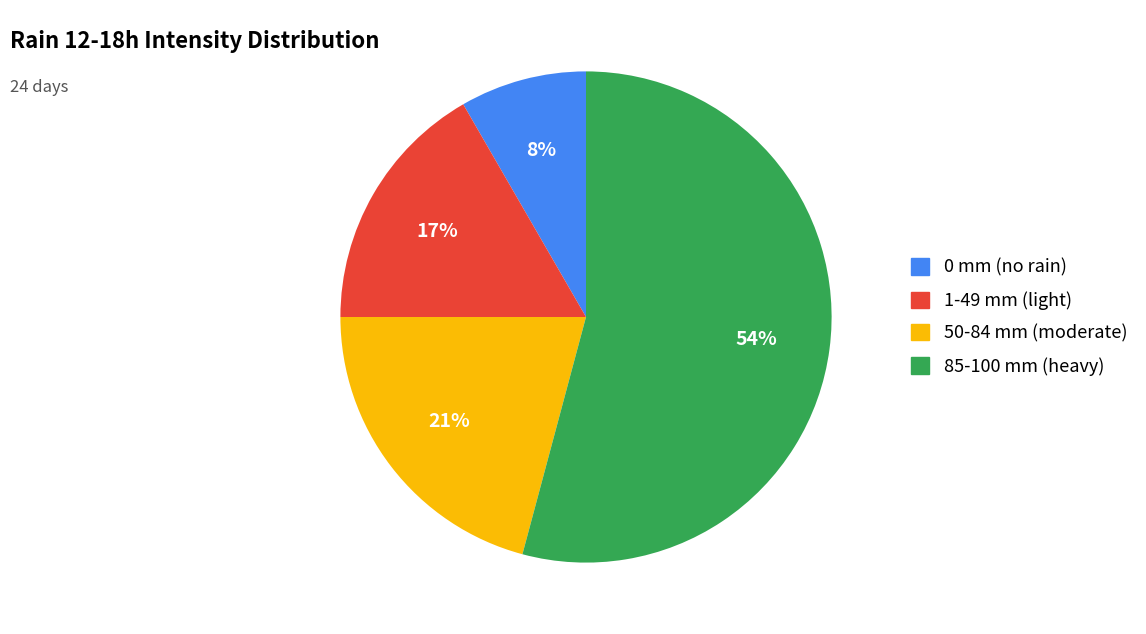

Which category has the biggest portion of the pie?

85-100 mm (heavy)